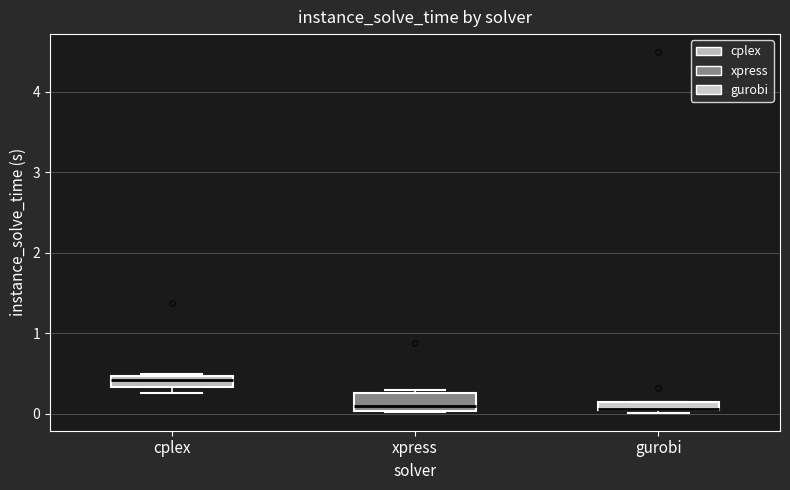

Where does the median line of the box for cplex sit on the y-axis? The values are not printed on the chart, so give them approximately, as read against the axis.

0.4